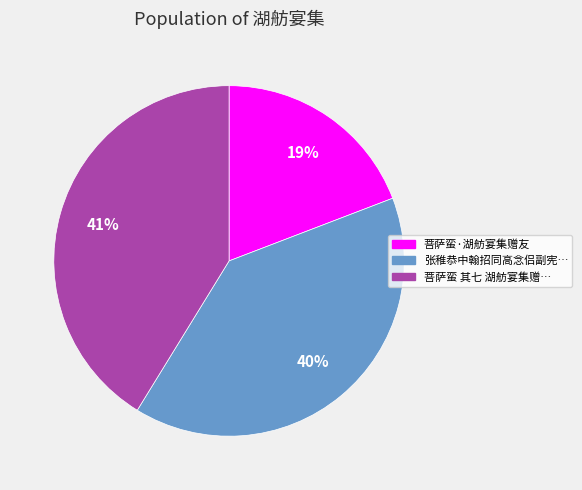

To the nearest percent, what percentage of the pie is 菩萨蛮 其七 湖舫宴集赠…?

41%